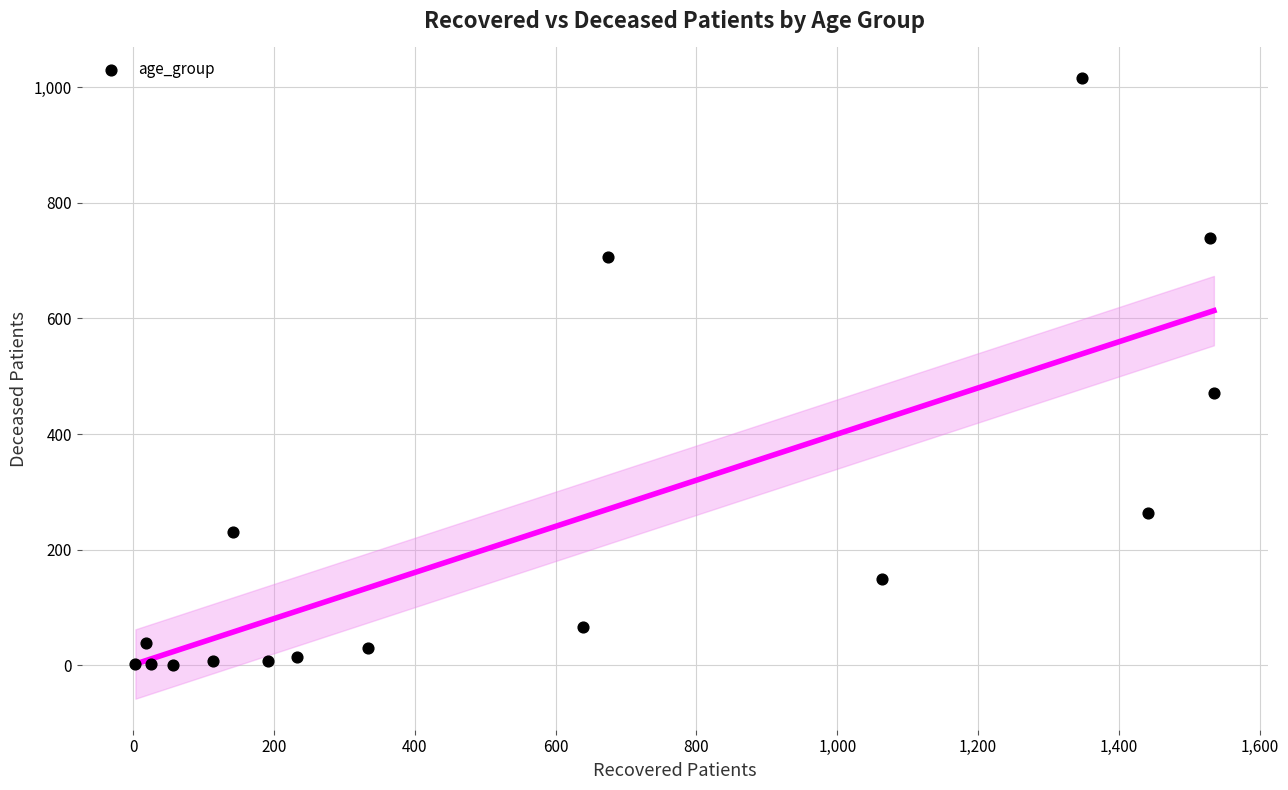

What is the range of X values (max minus min)?

1532